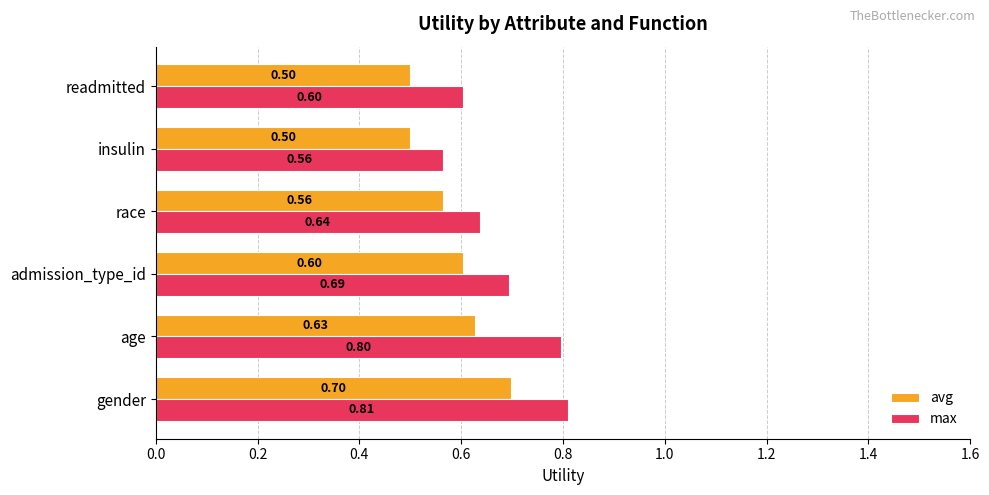

What is the sum of the avg values at gender and age?

1.3